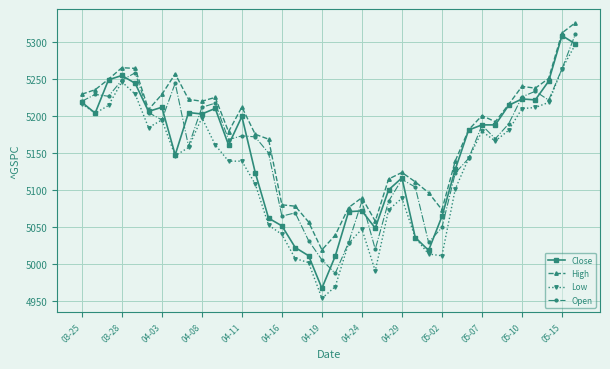

True or false: Low has more than 1 interior local peaks.

True